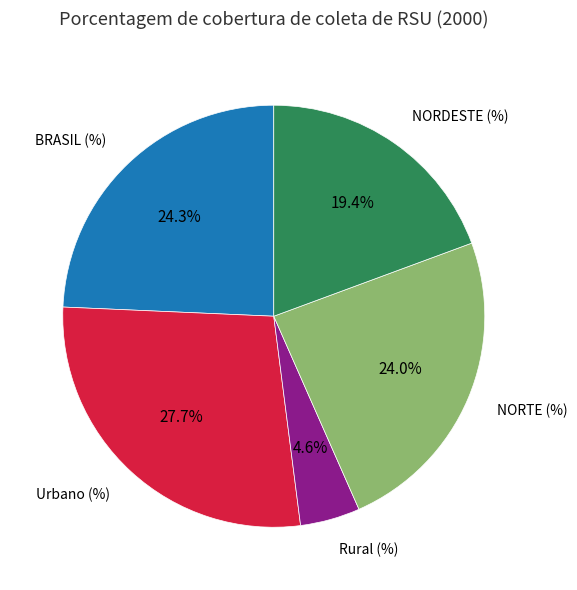

Does any single category account for the majority?

No